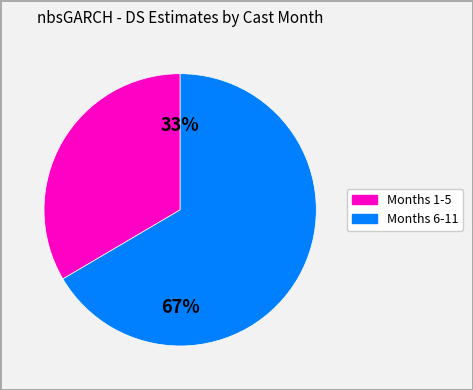

To the nearest percent, what is the average slice percentage?

50%